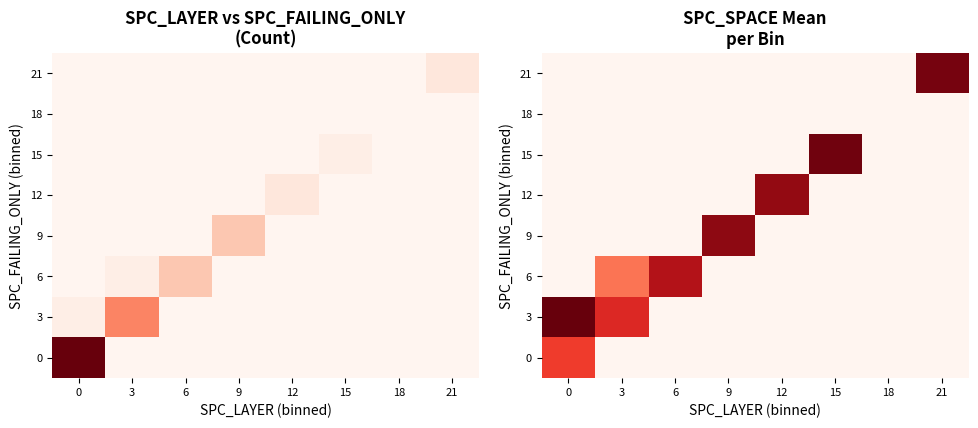

How many series are shown in this chart?

8